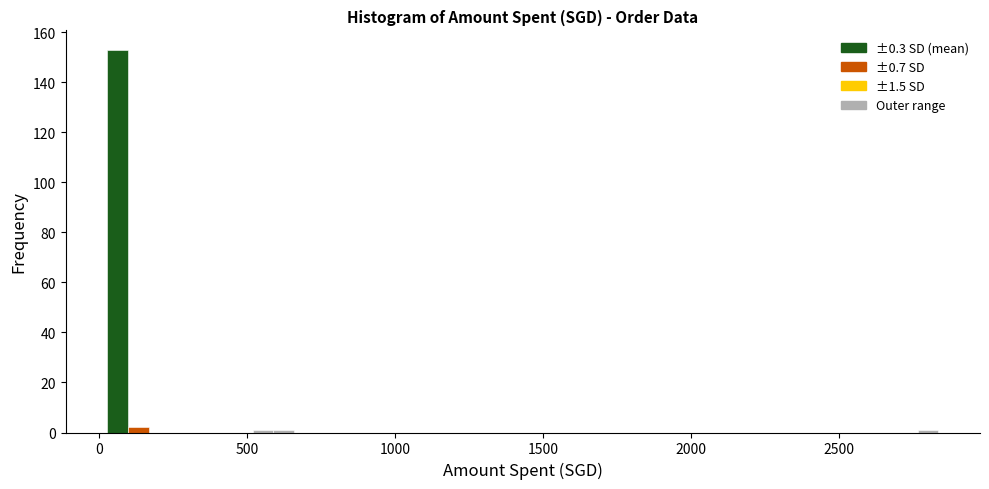

Around what value on the x-axis is the tallest bar? Give the approximate position of its centre, as read against the axis.

50